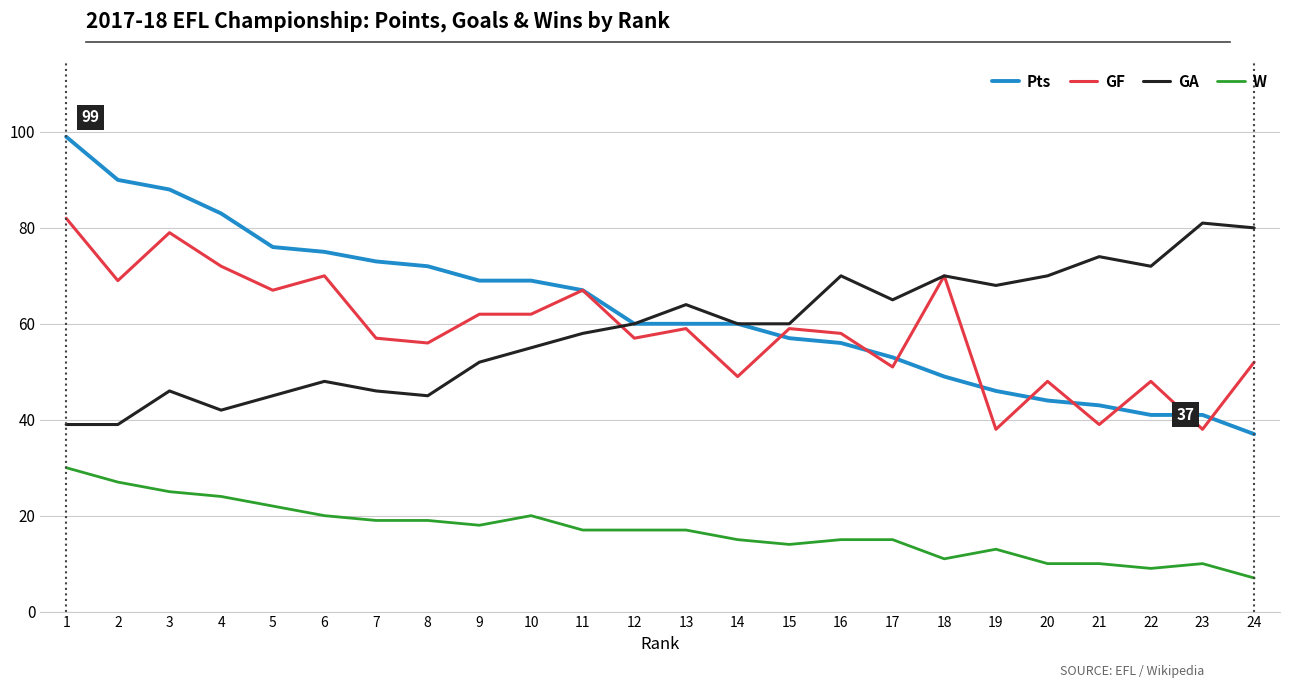

True or false: W and GF intersect in this chart.

False